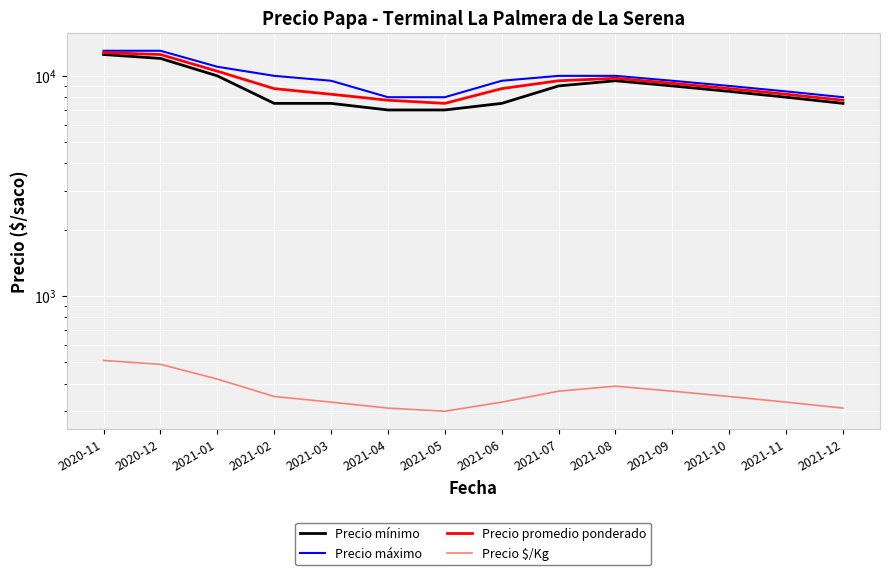

Is it true that Precio mínimo equals 4296 at 2021-02?

False